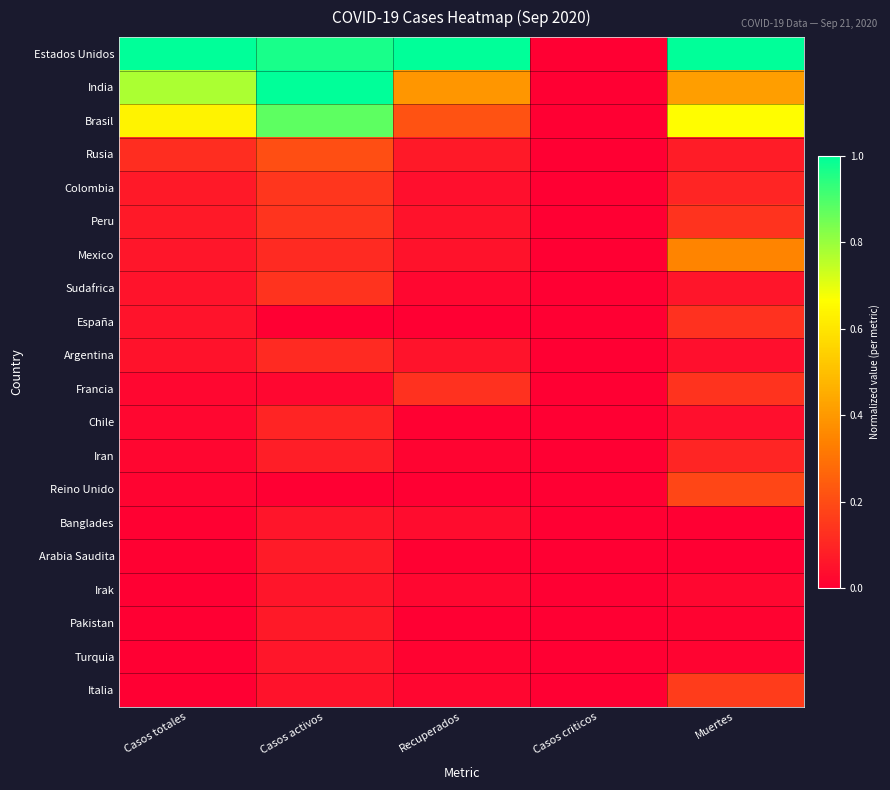

How many series are shown in this chart?

20